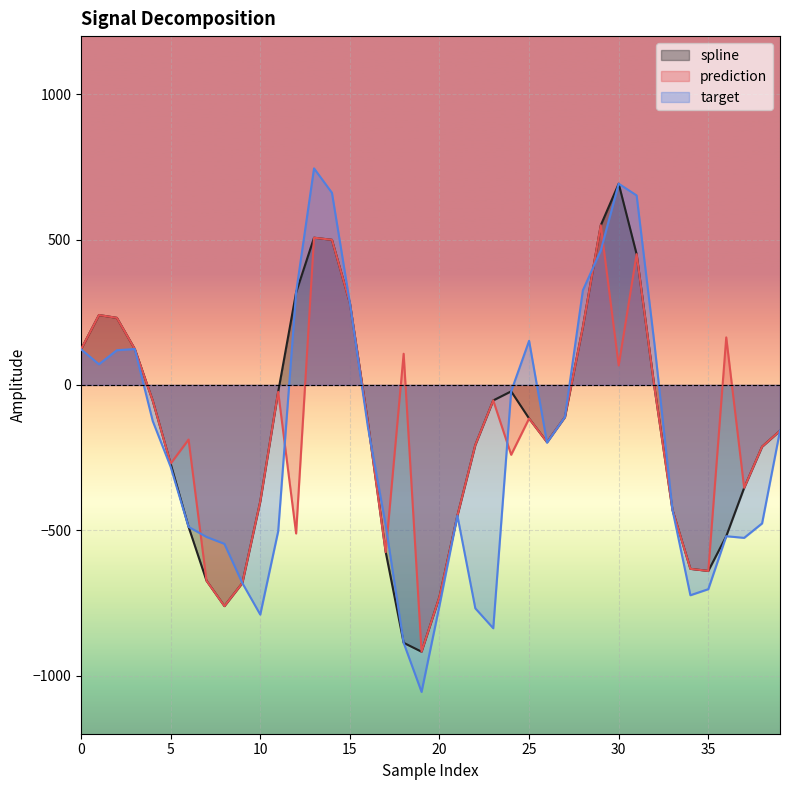

What is the sum of all prediction values?

-6182.7